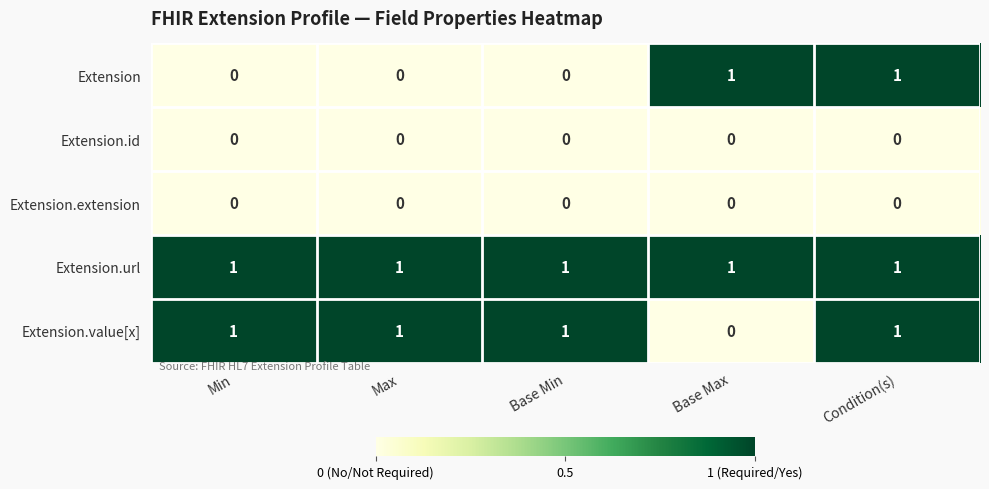

At how many categories does at least one series exceed 0?

5